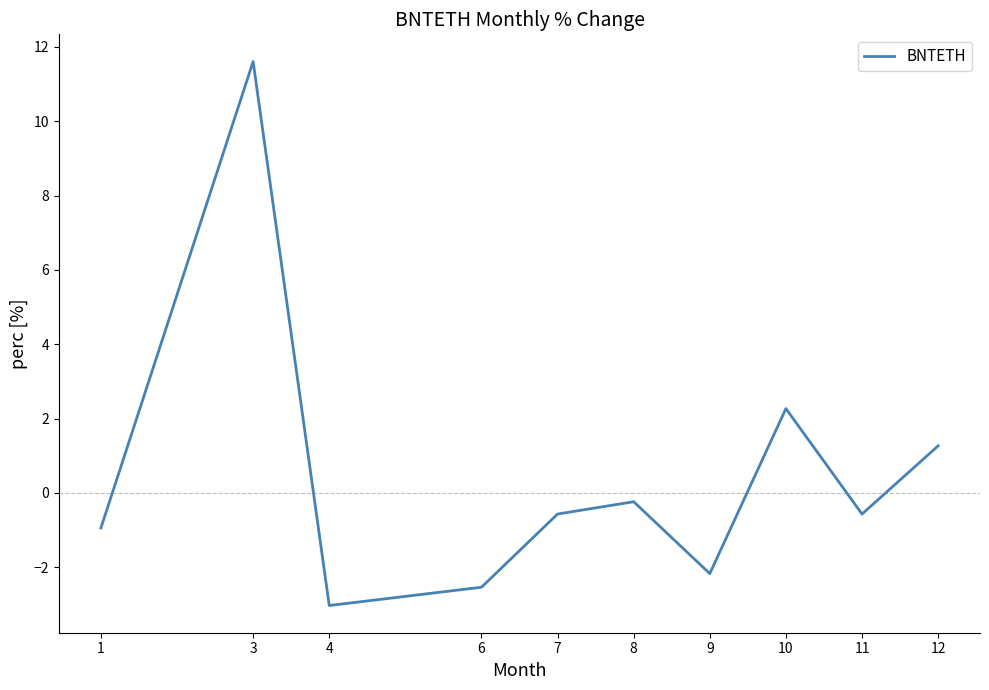

Where is the data nearest to the value 4?

10